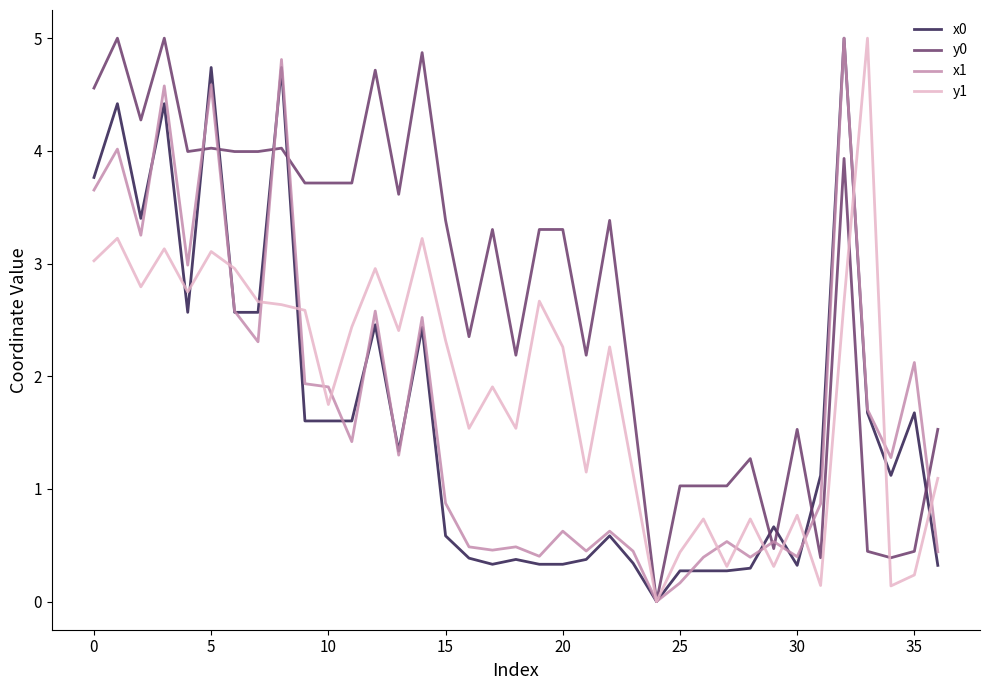

What is the highest value of the x0 series?

5.0